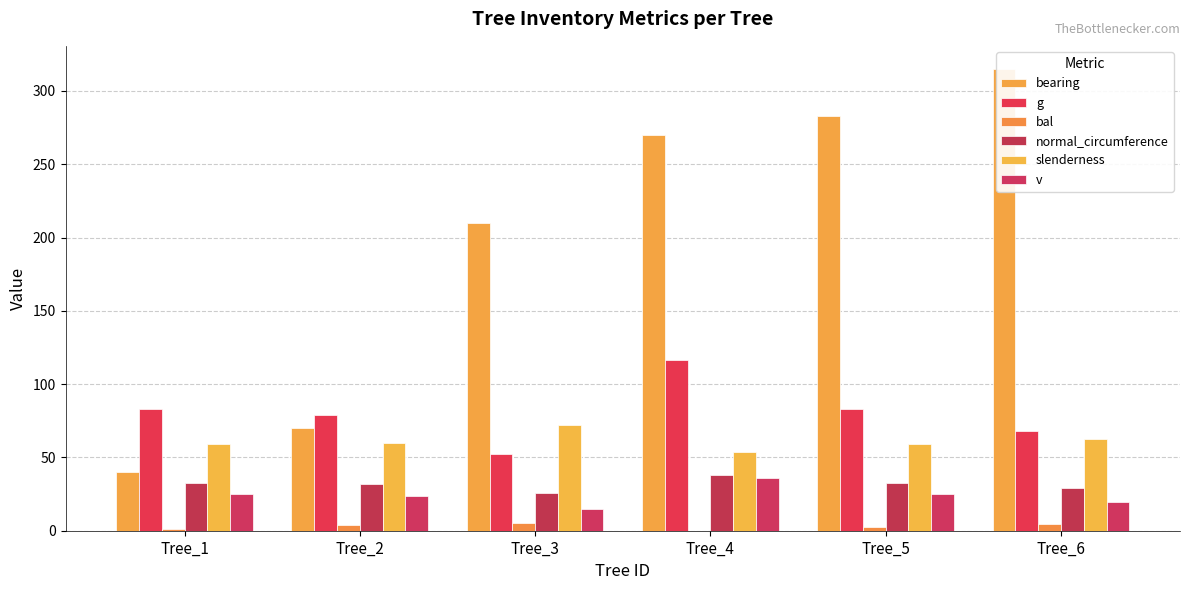

Which category has the lowest value in the normal_circumference series?

Tree_3